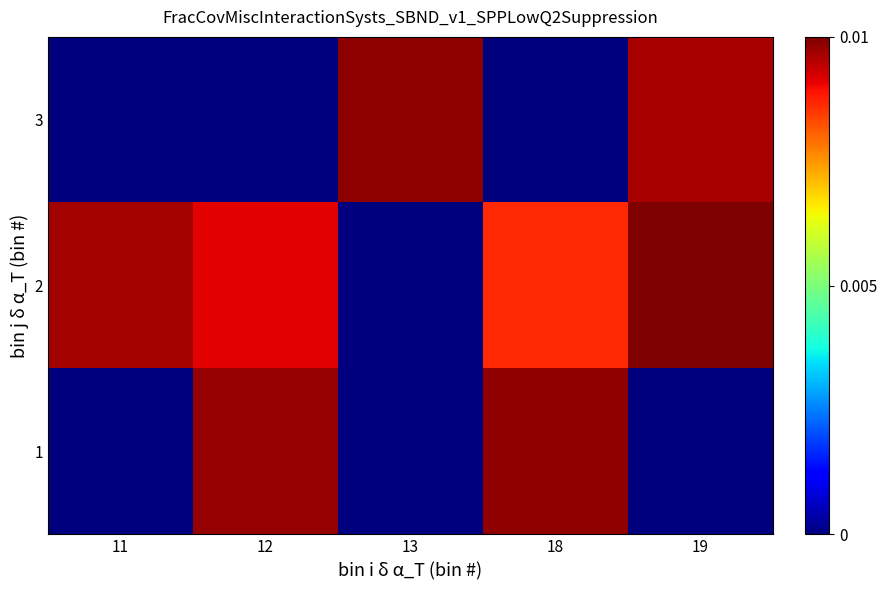

How many data points does each series have?

5